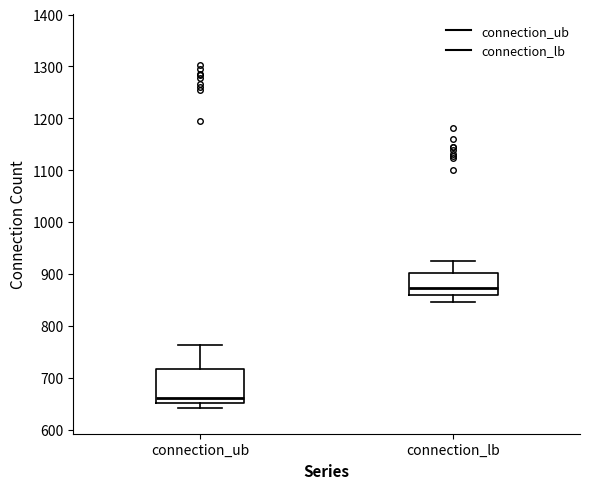

Comparing the boxes themselves (not the whiskers), which one is the tallest?

connection_ub